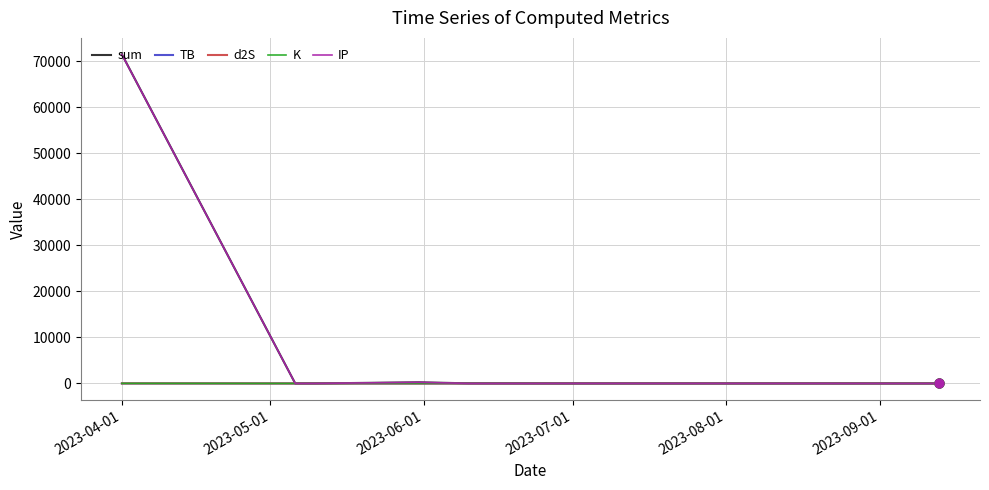

What are all the series names shown in the legend?

sum, TB, d2S, K, IP